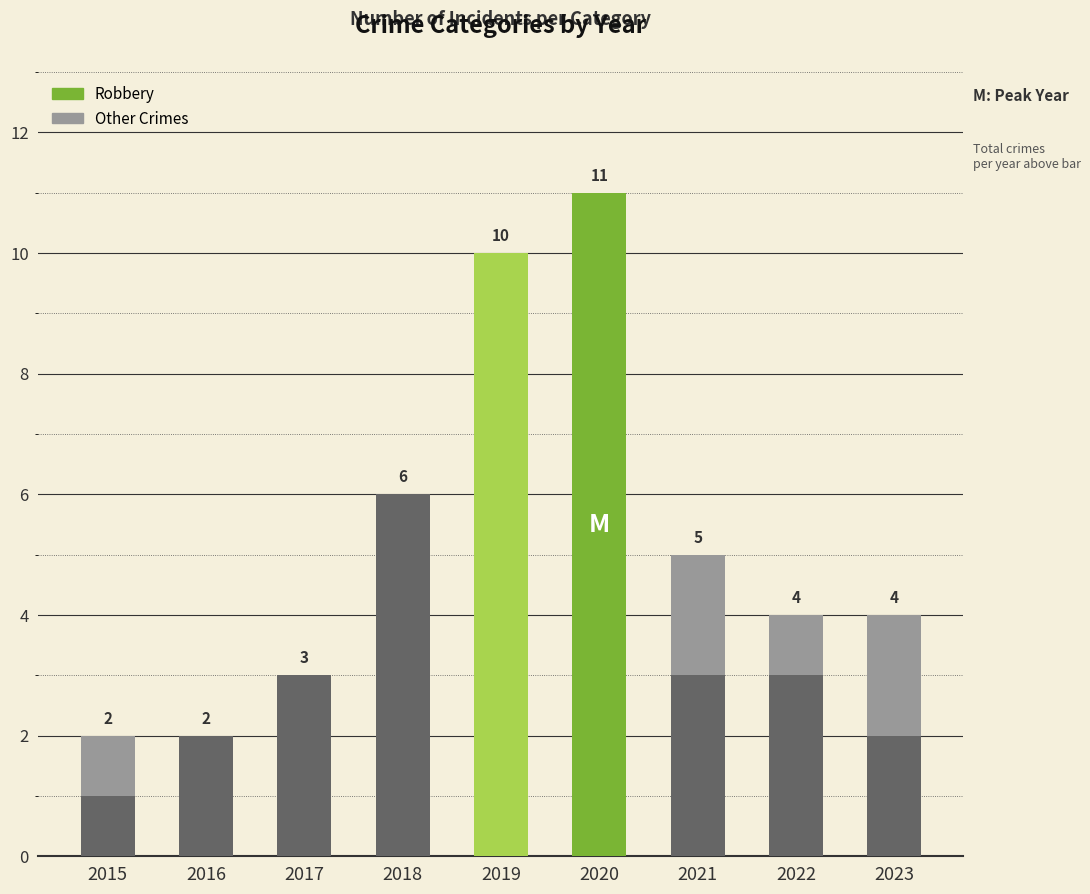

True or false: Robbery has a value of 0 at 2015.

False